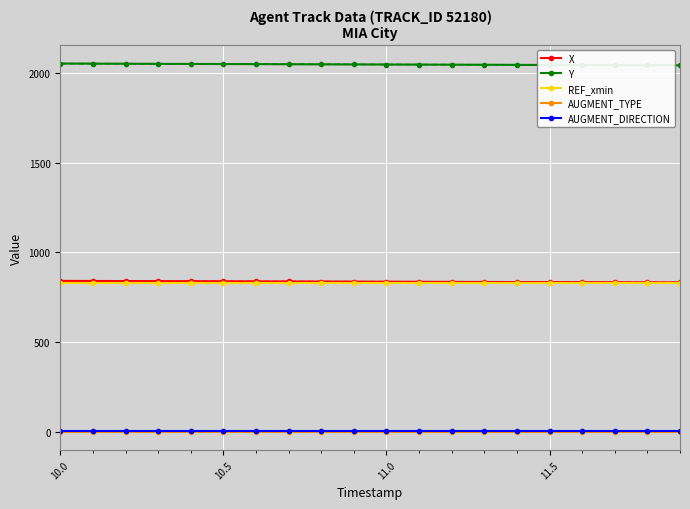

What are all the series names shown in the legend?

X, Y, REF_xmin, AUGMENT_TYPE, AUGMENT_DIRECTION